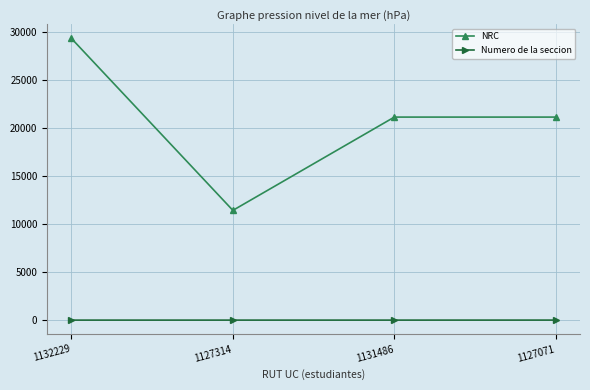

How many Numero de la seccion values are between 1 and 3?

4